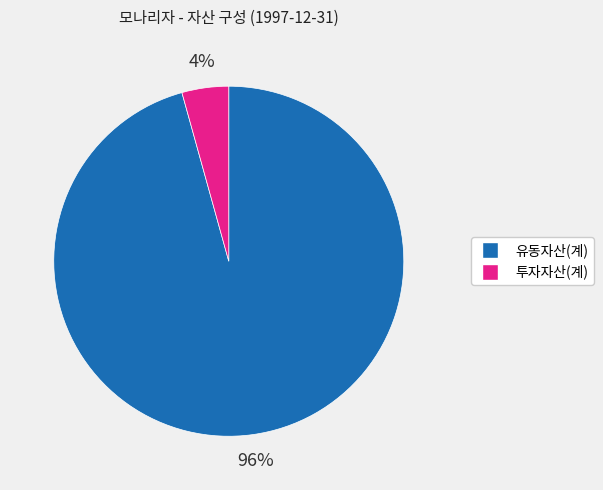

To the nearest percent, what is the average slice percentage?

50%